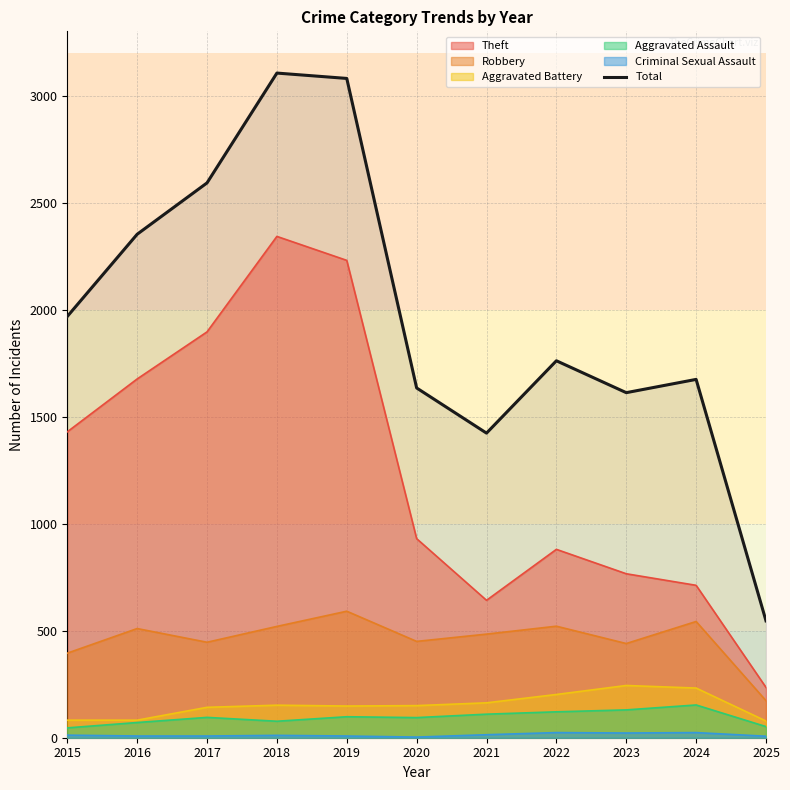

What is the minimum value shown in the chart?

3